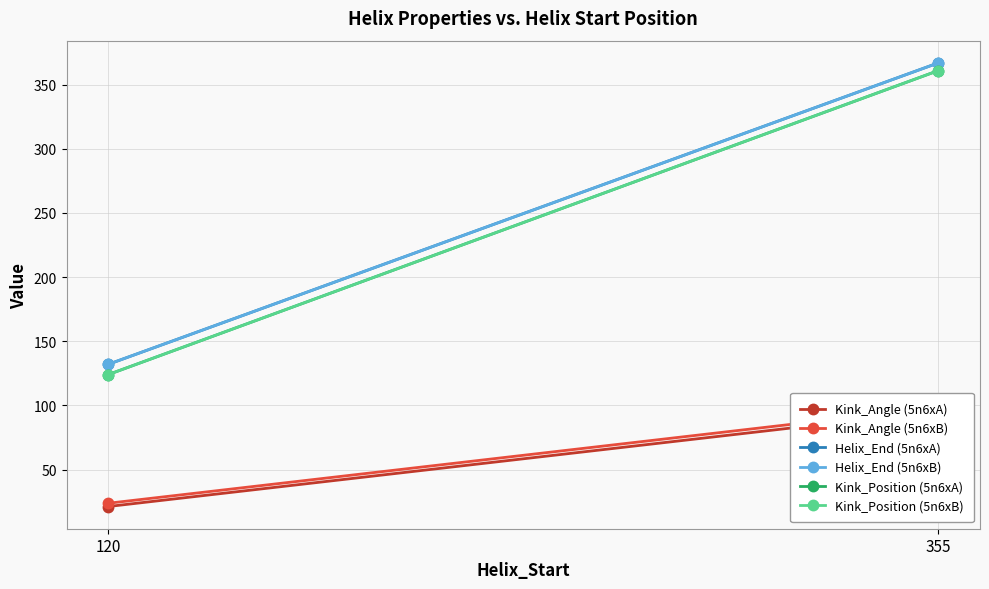

True or false: Kink_Position (5n6xA) has a value of 361.0 at 355.

True